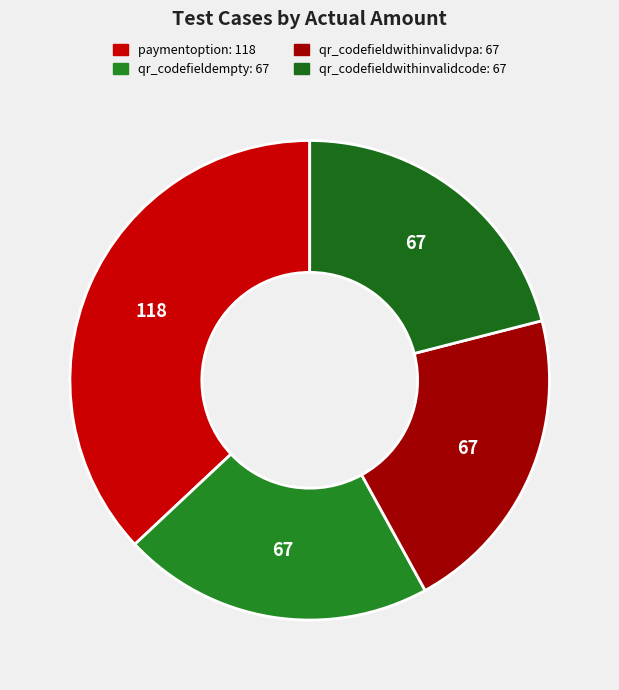

How many slices are in this pie chart?

4